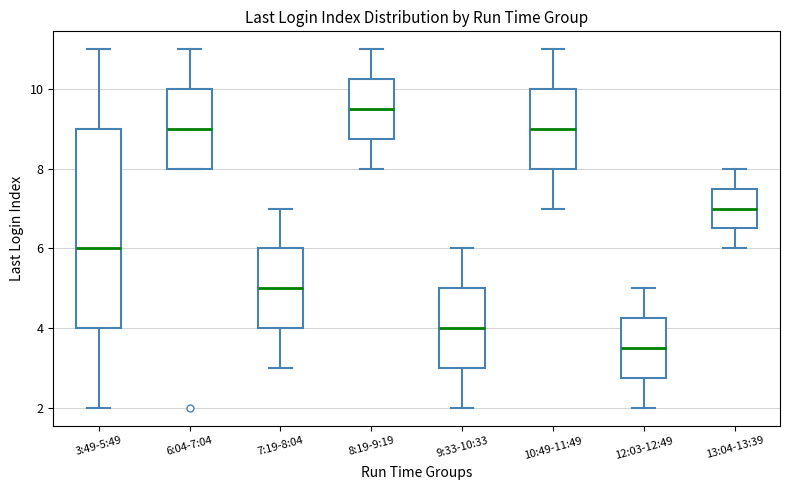

Where is the lower edge of the box for 7:19-8:04 on the y-axis? The values are not printed on the chart, so give them approximately, as read against the axis.

4.0